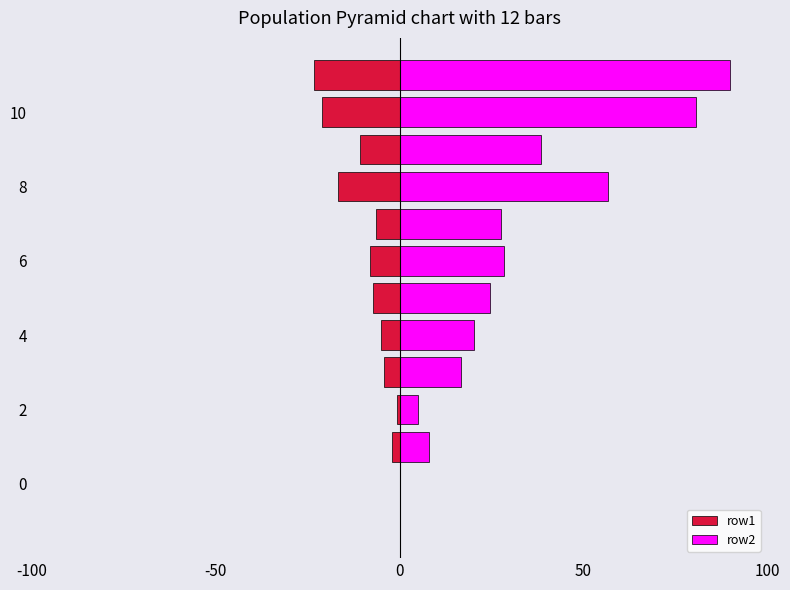

What is the label of the 11th bar from the left?

10